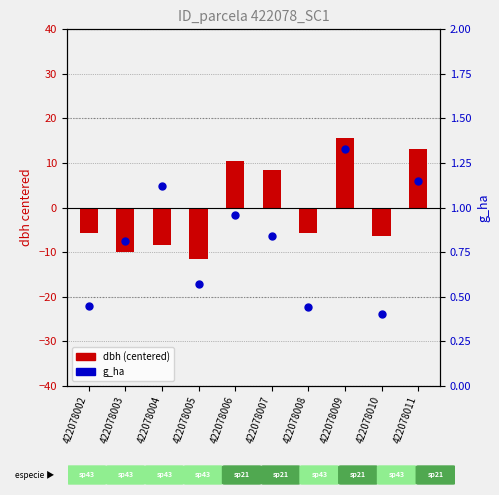

Which series contains the highest Y value?

dbh (centered)